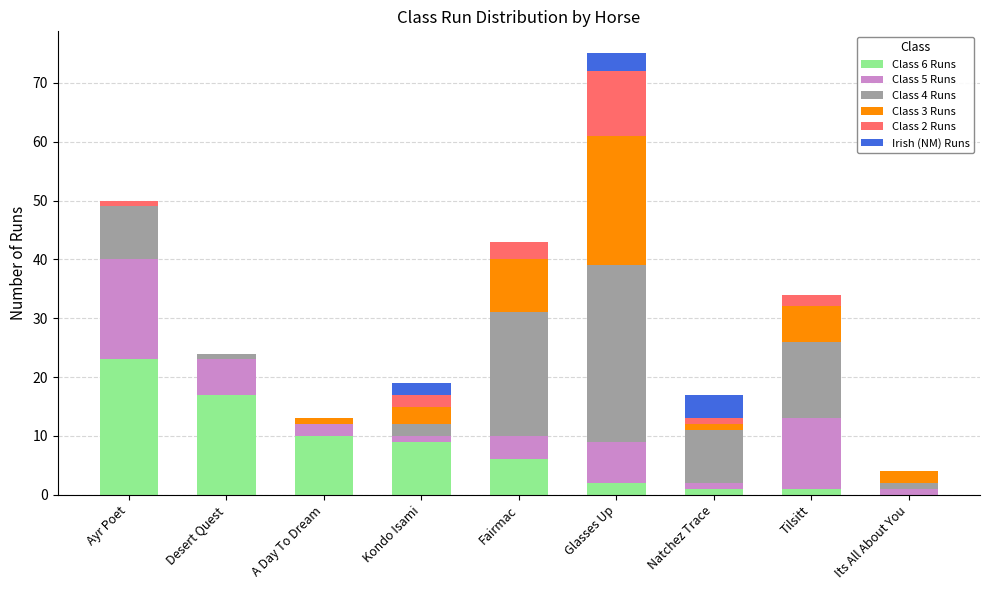

True or false: Class 6 Runs has a value of 1 at Tilsitt.

True